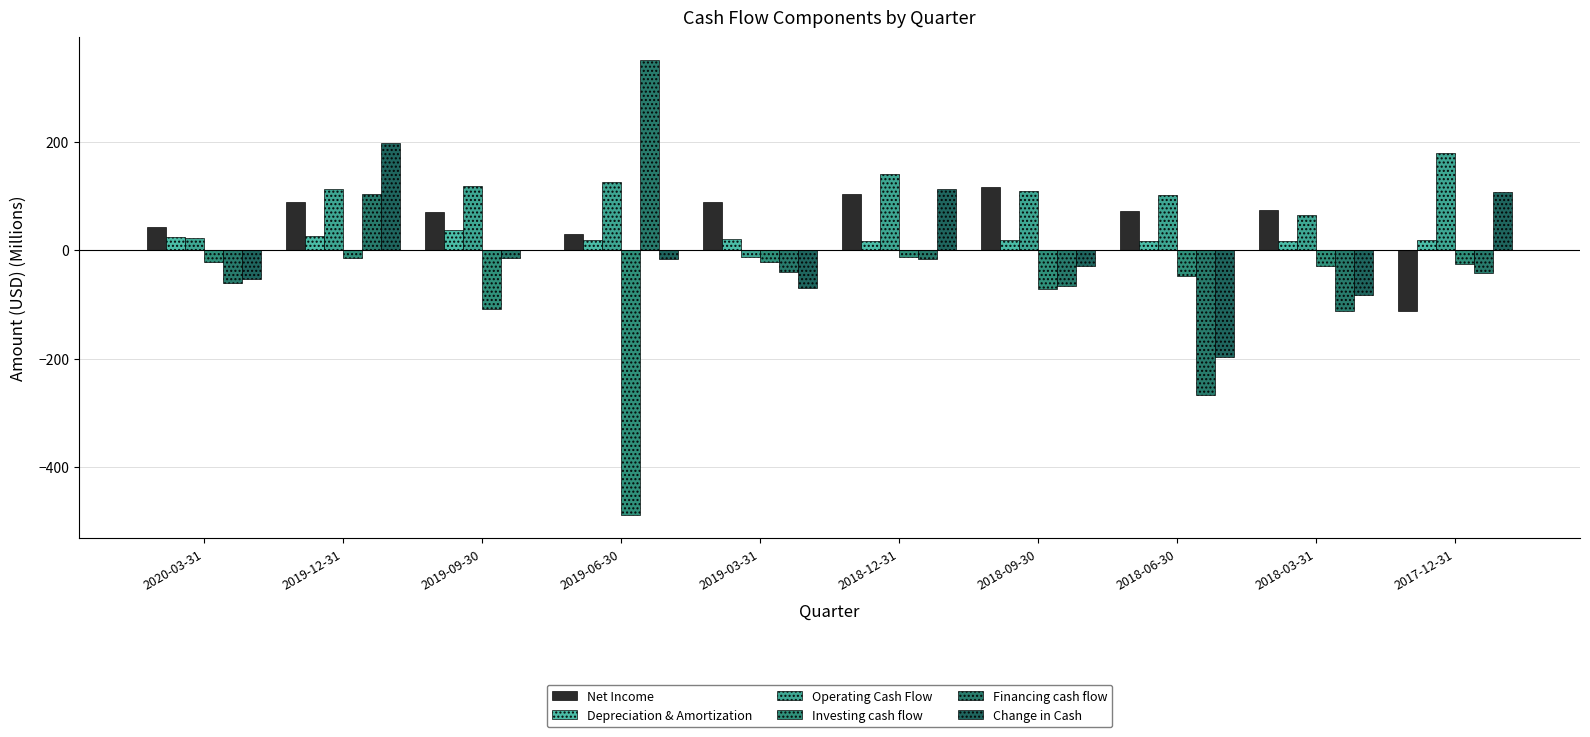

Count the number of data series in this chart.

6